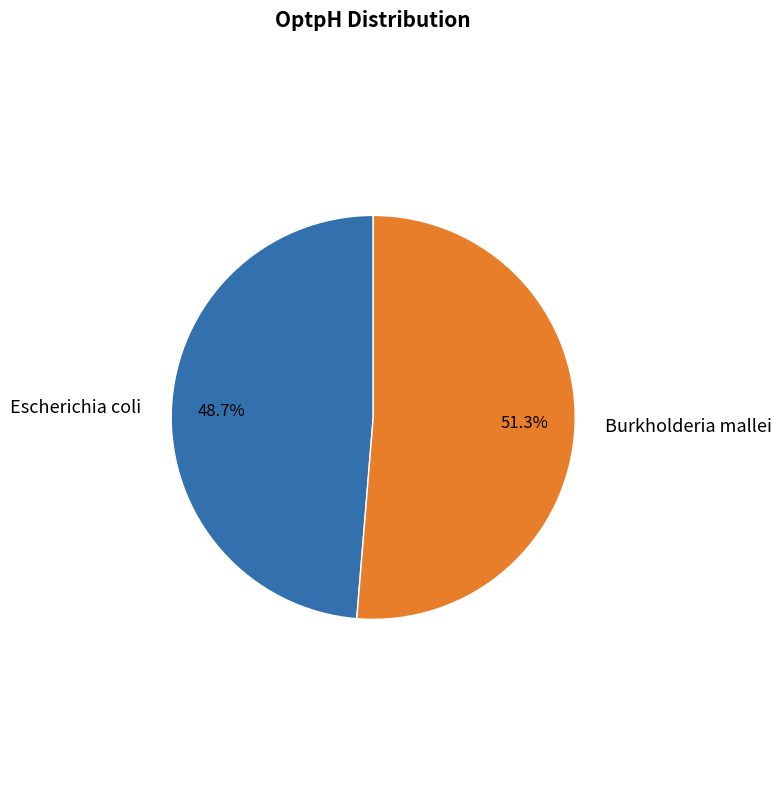

To the nearest percent, what percentage of the pie is Burkholderia mallei?

51%